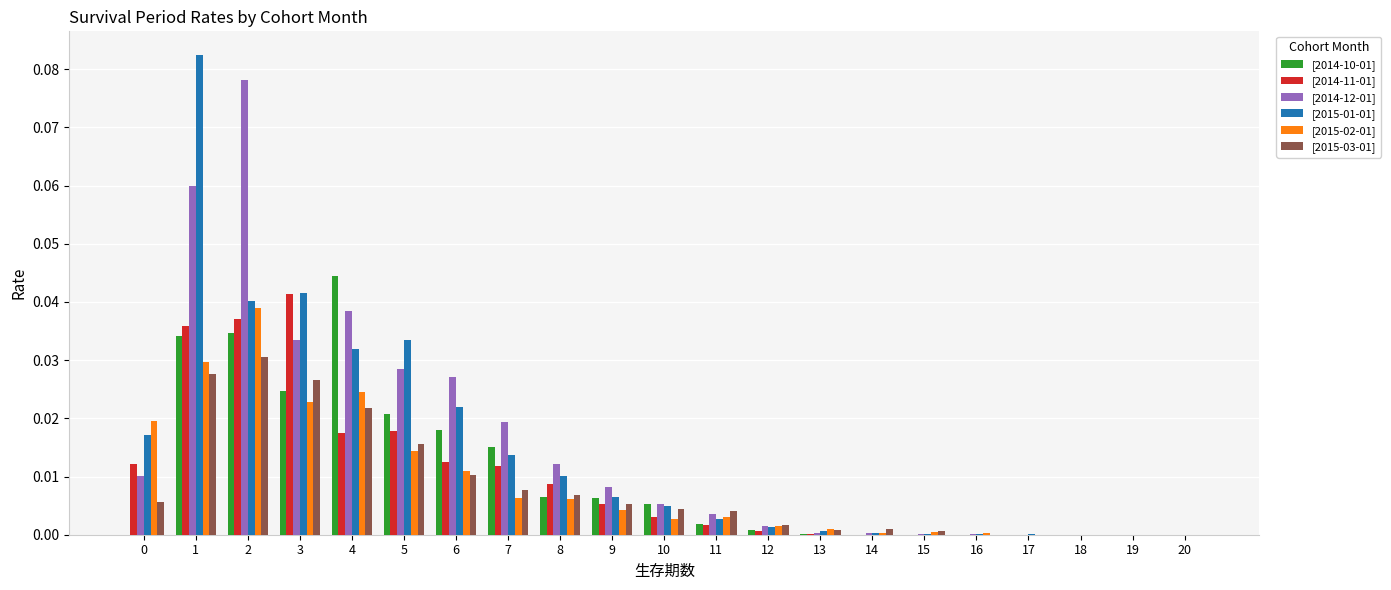

Is it true that [2015-01-01] equals 0.0 at 19?

True